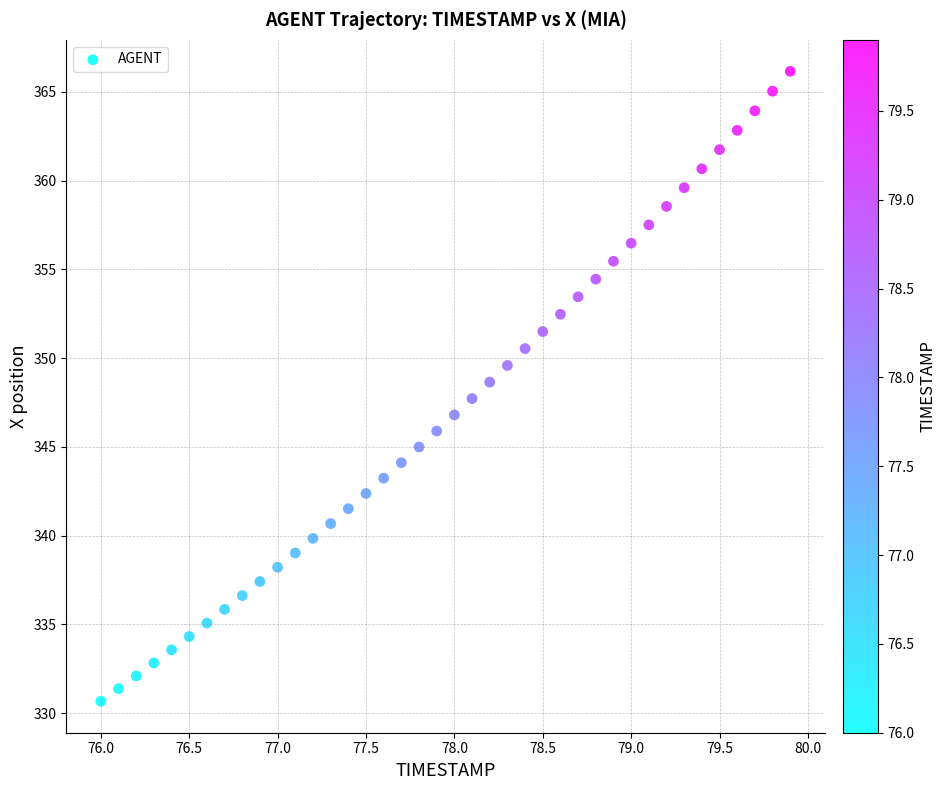

What is the range of Y values (max minus min)?

35.5